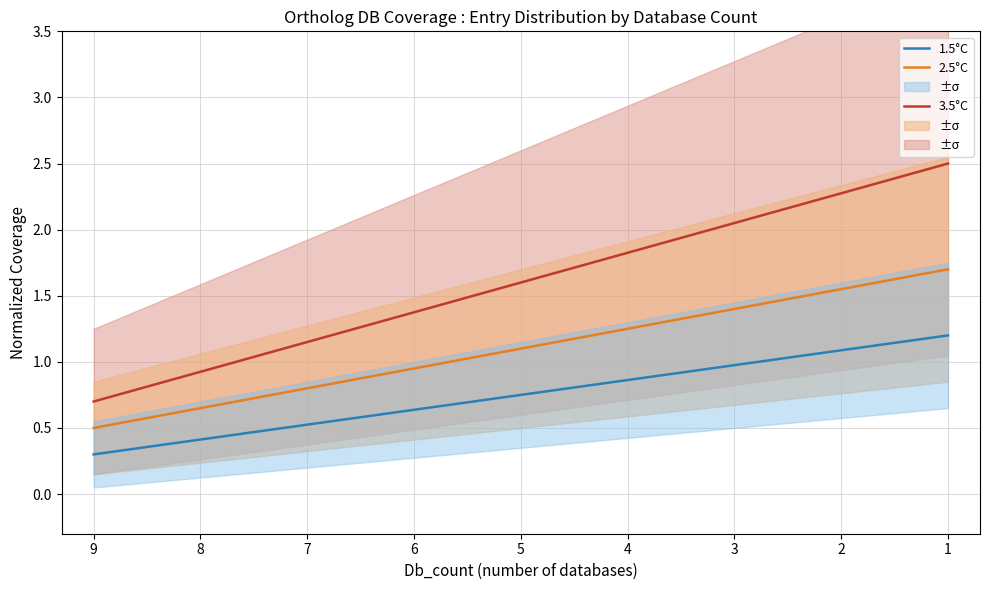

What value does the 3.5°C series have at 8?

0.9